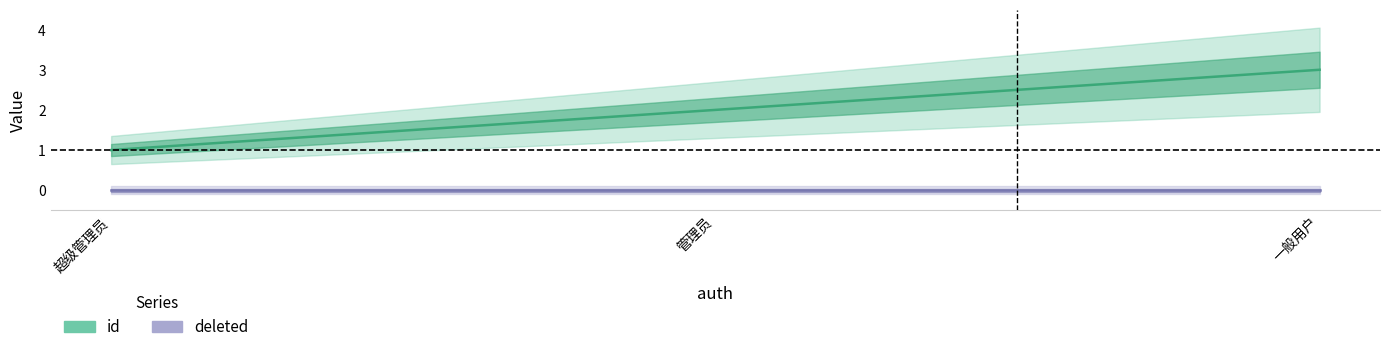

Between 超级管理员 and 管理员, which is larger?

管理员